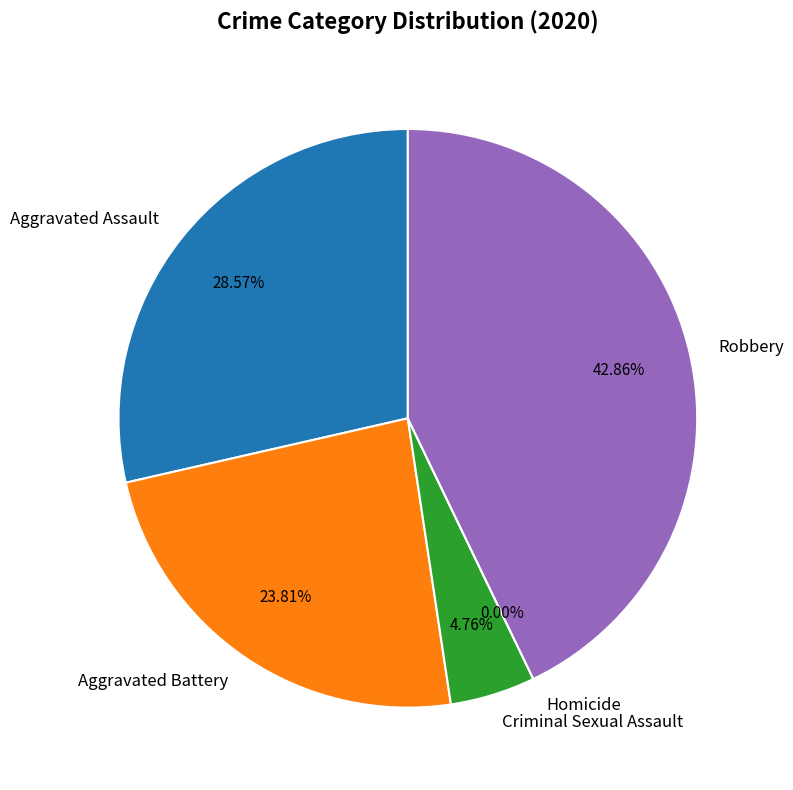

What percentage is NOT represented by Criminal Sexual Assault?

95.2%